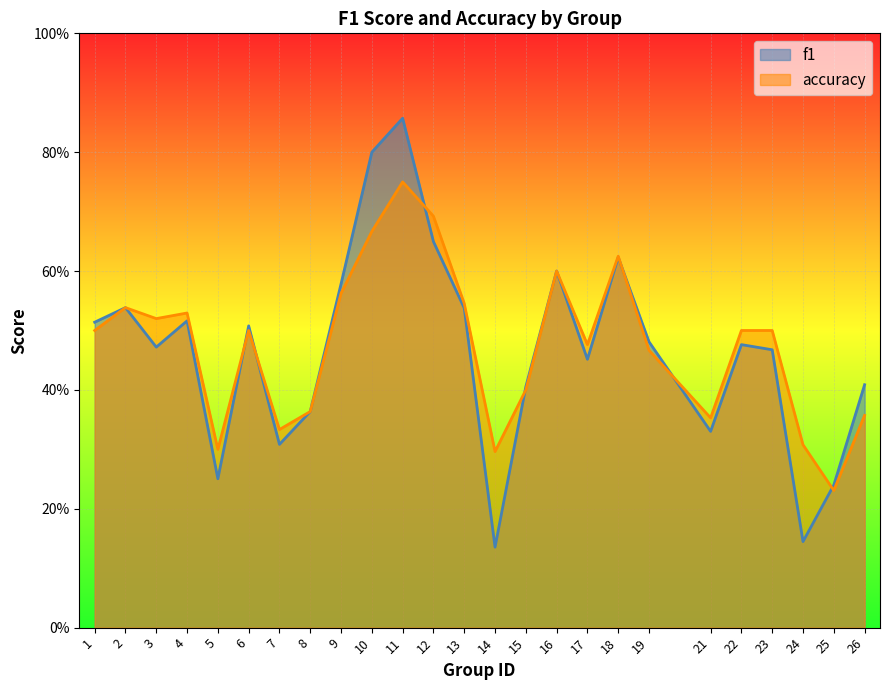

At which label does f1 reach its peak?

11